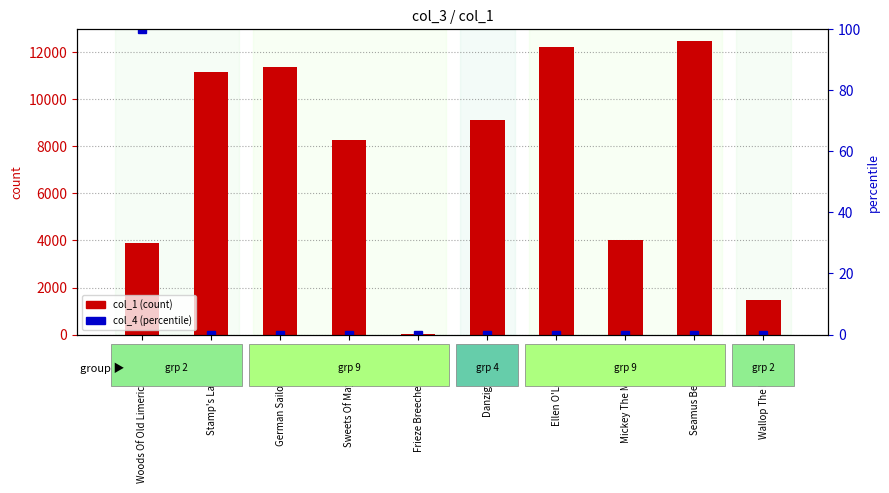

What is the difference between the maximum and minimum values in the col_1 series?

12470